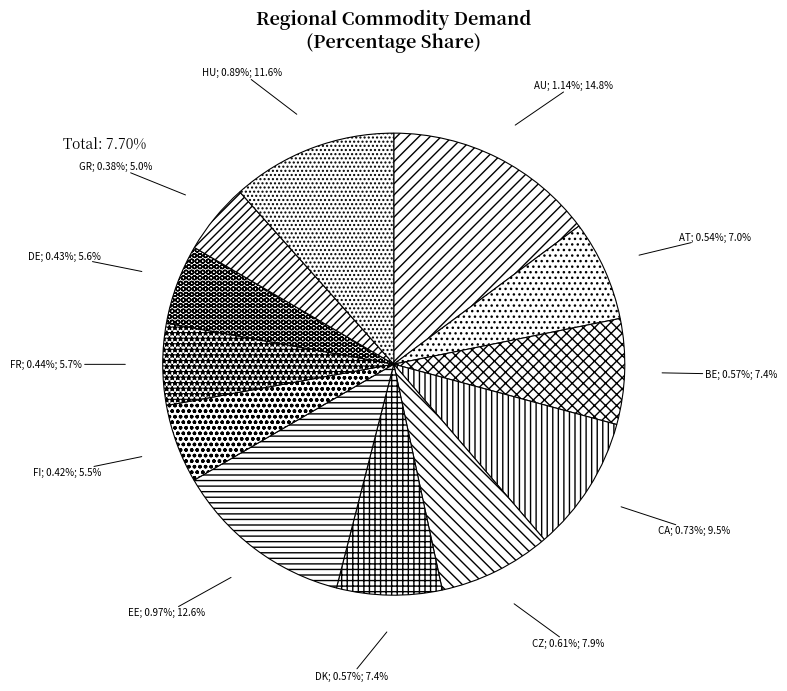

What is the smallest slice in the pie chart?

GR